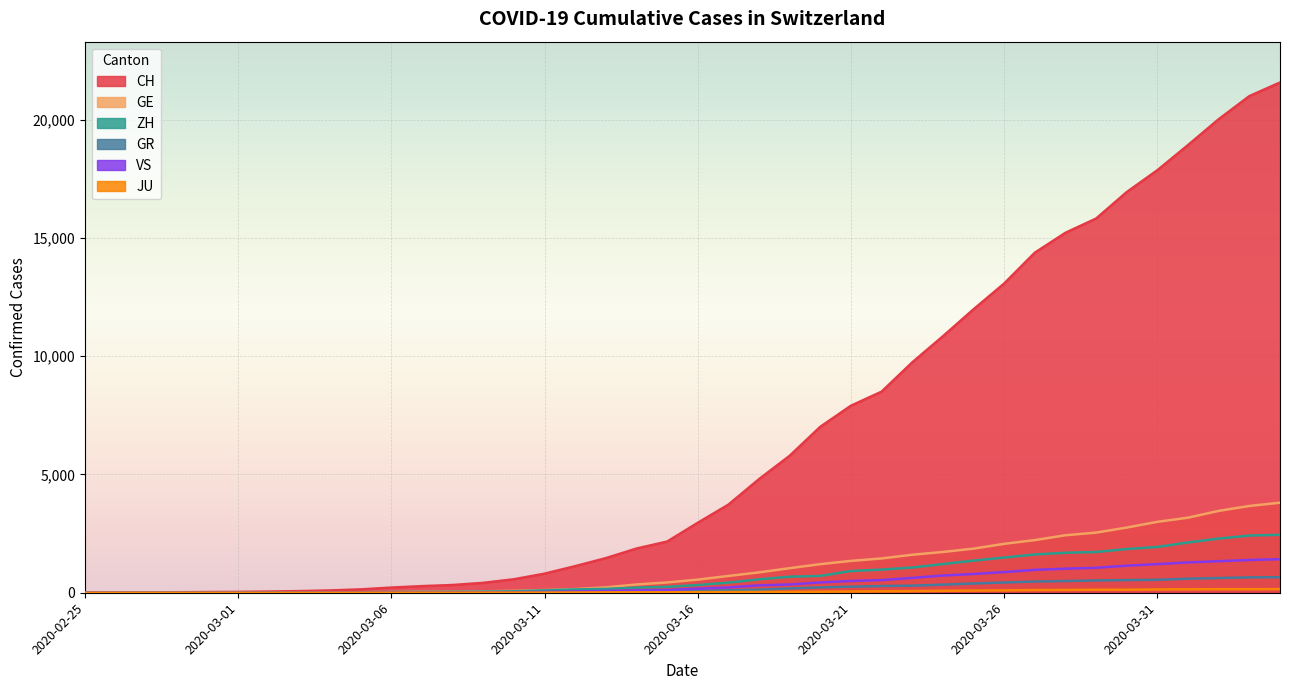

Where is VS nearest to the value 709?

2020-03-24